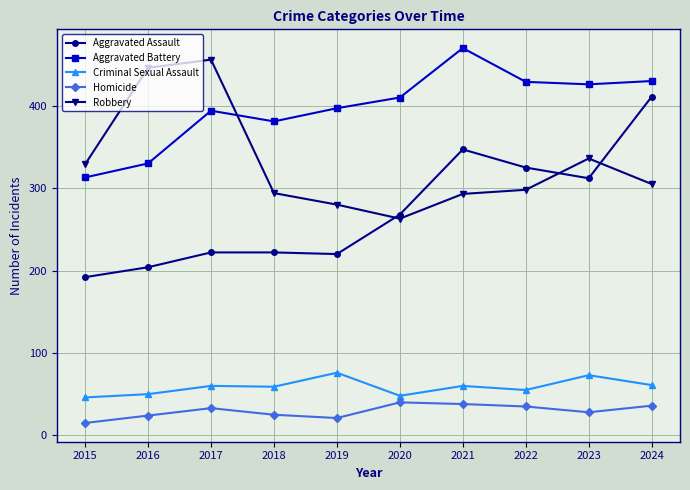

True or false: Robbery and Homicide intersect in this chart.

False